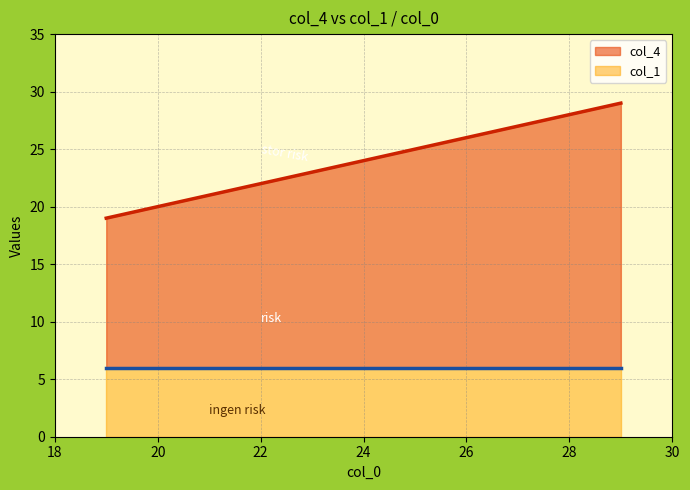

What is the value of the 2nd point from the left?

26